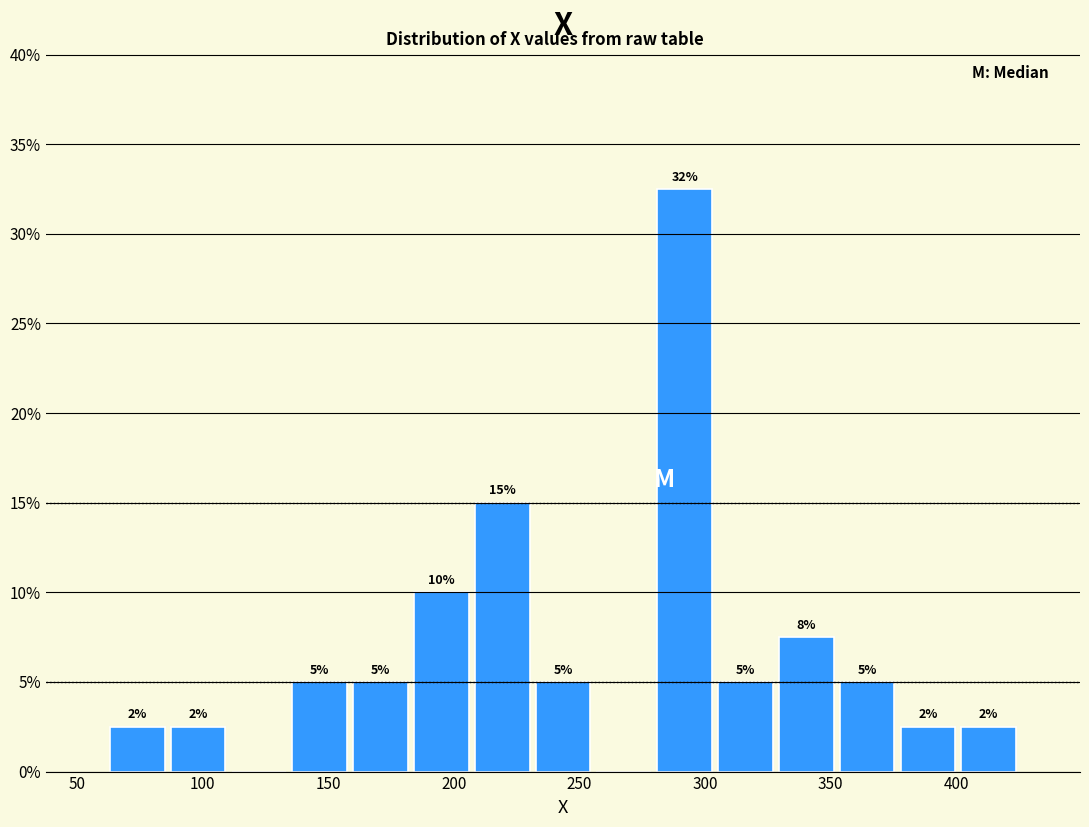

Over which range of the x-axis is the bar tallest?

280 to 305